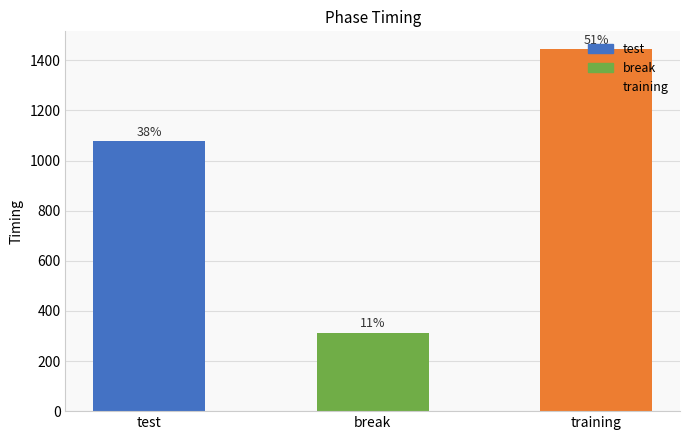

What is the value of the 2nd bar from the left?

313.4